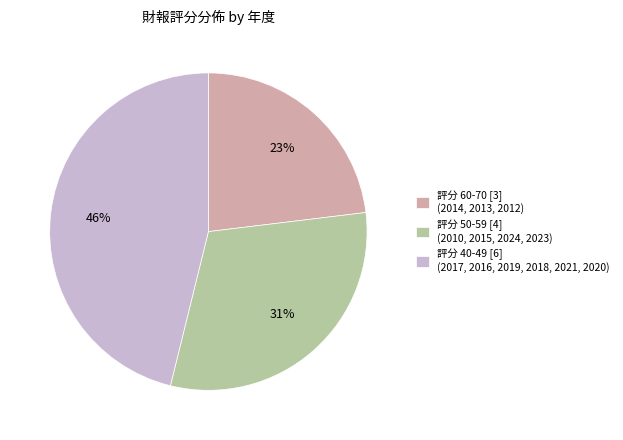

To the nearest percent, what is the difference between the largest and smallest slice percentages?

23%